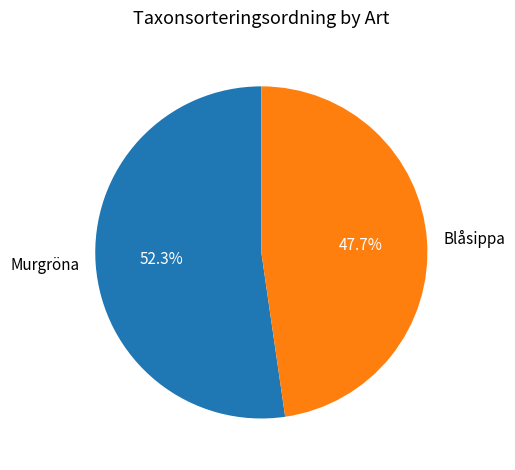

Which has a higher value, Blåsippa or Murgröna?

Murgröna